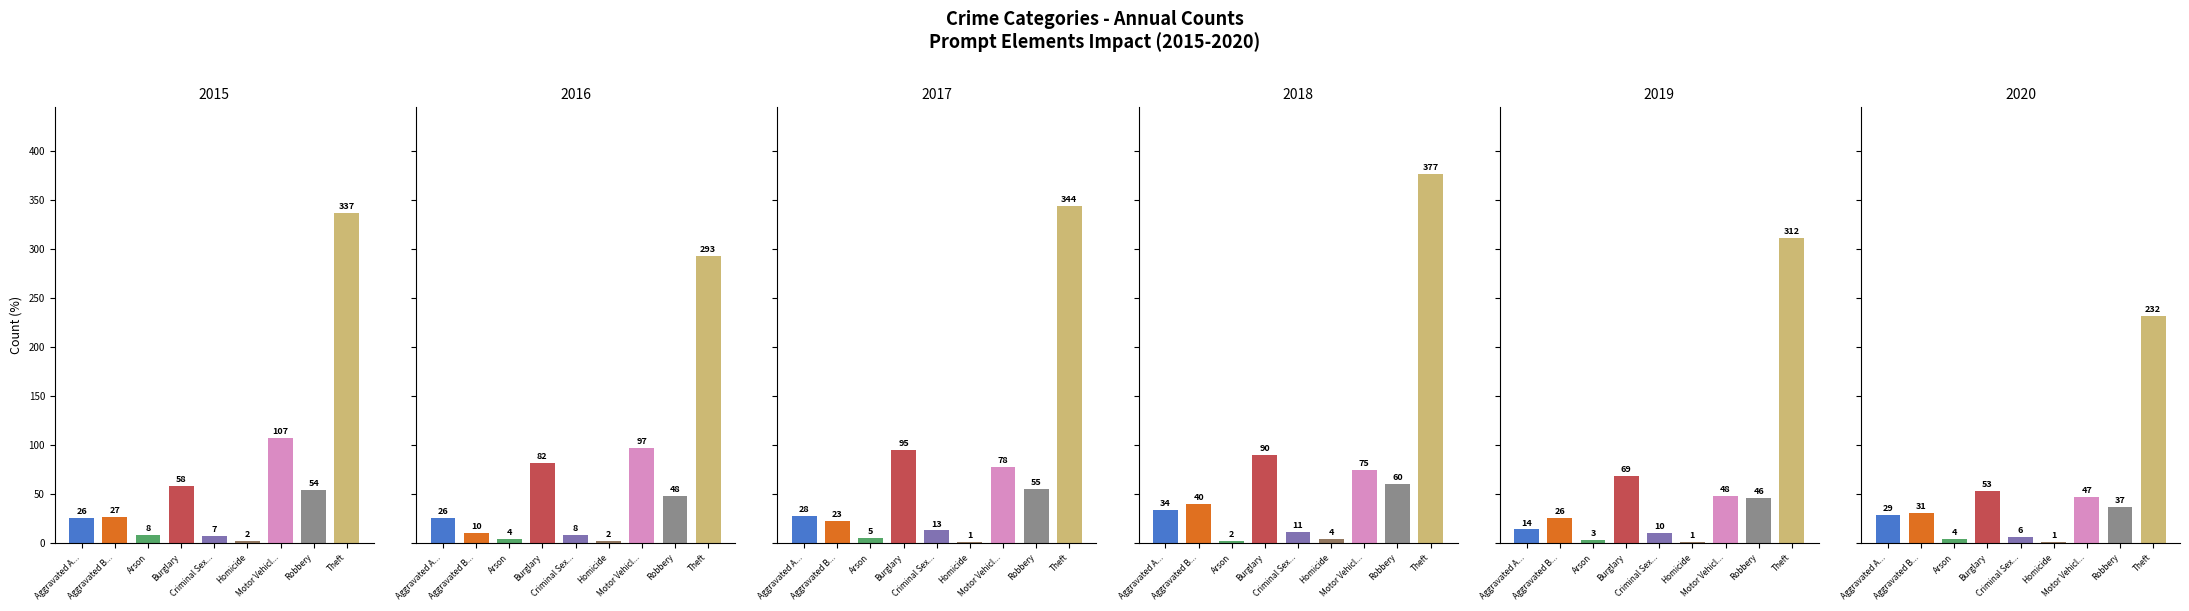

What is the smallest value displayed?

1